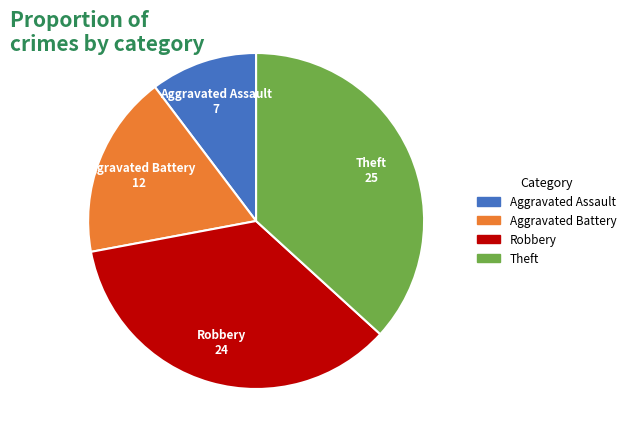

Which category has the smallest portion of the pie?

Aggravated Assault